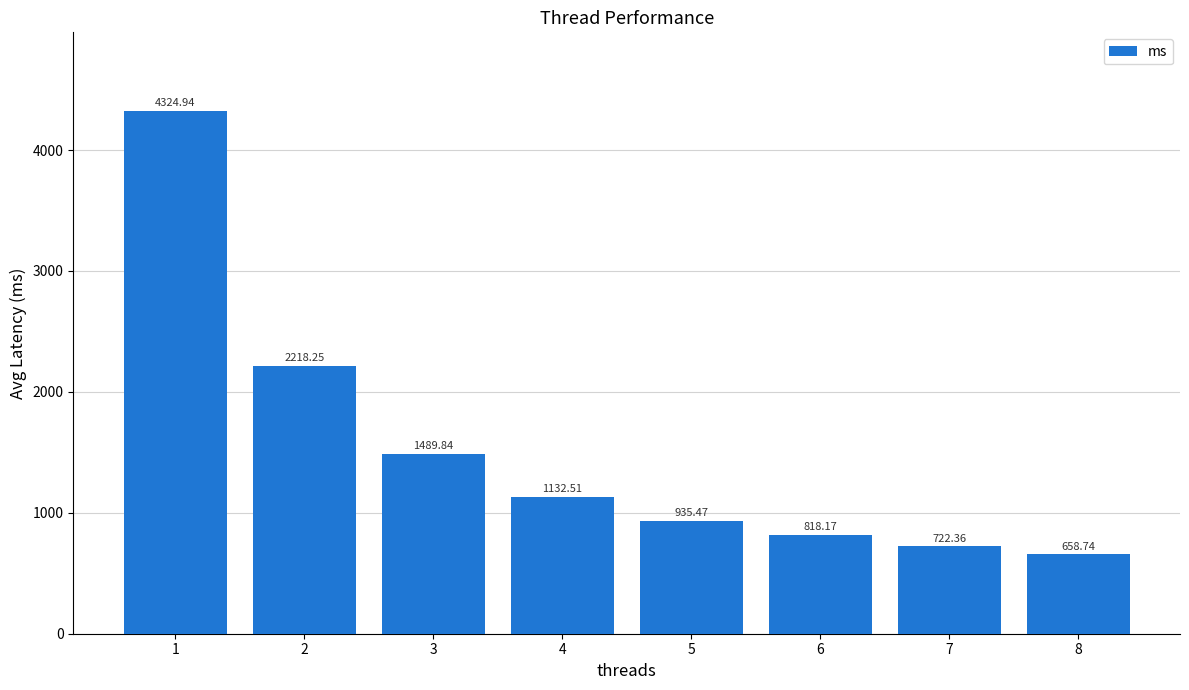

What is the difference between the values at 3 and 6?

671.7